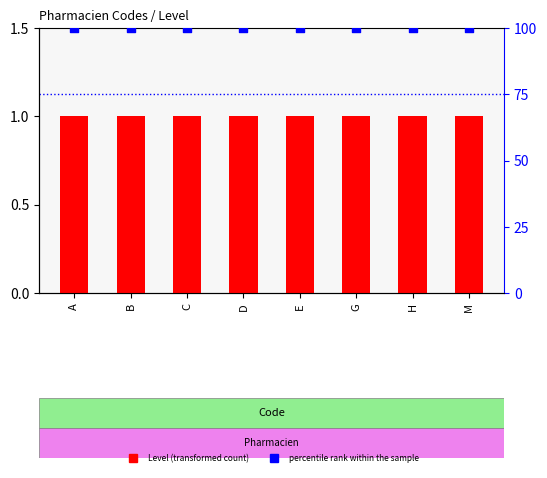

Is the value of percentile rank within the sample at B greater than the value of Level at H?

Yes